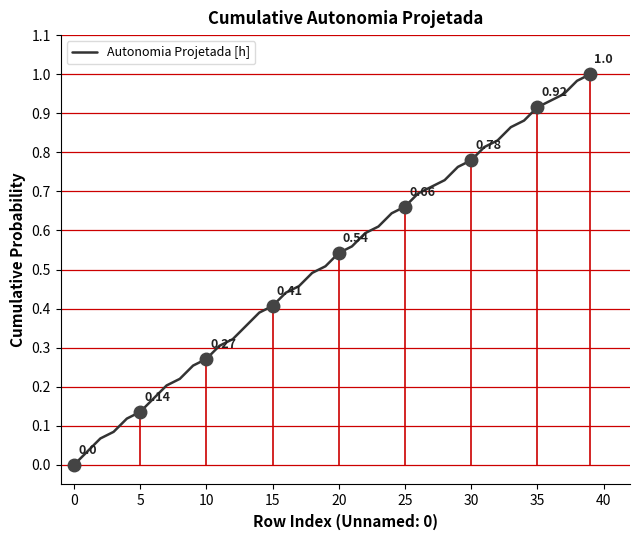

What is the change in value from 13 to 17?

+0.1